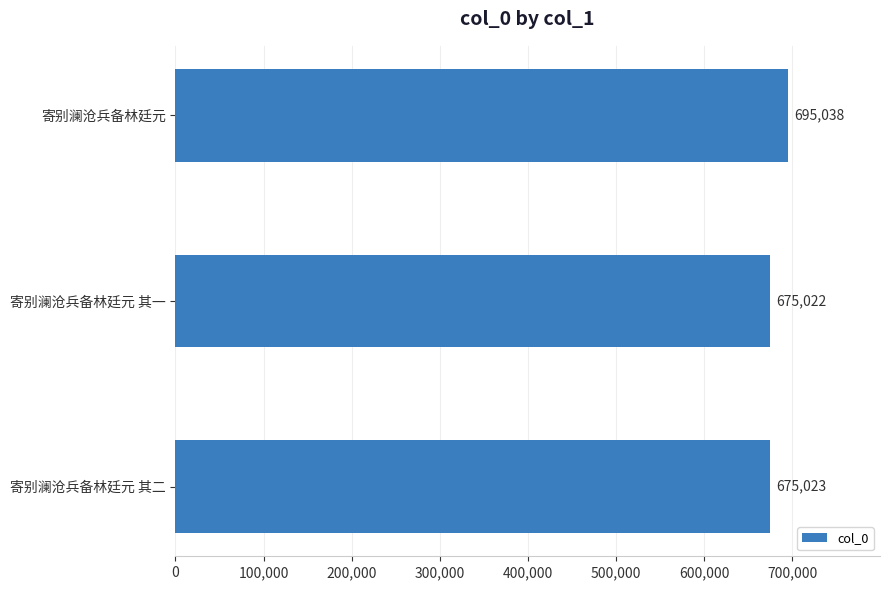

Is it true that the value at 寄别澜沧兵备林廷元 其一 is 675022?

True